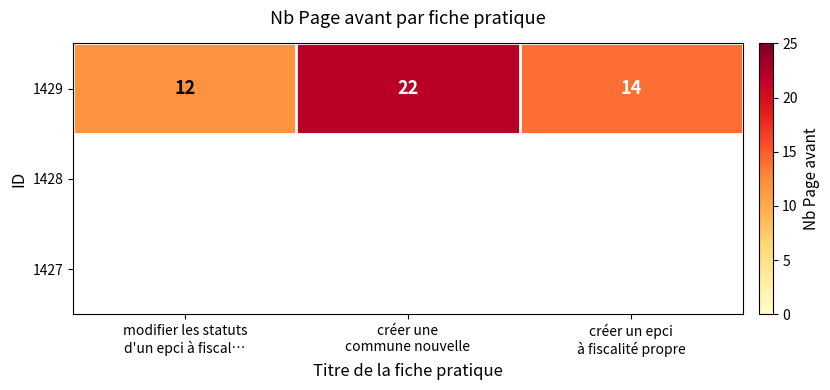

What is the smallest value displayed?

12